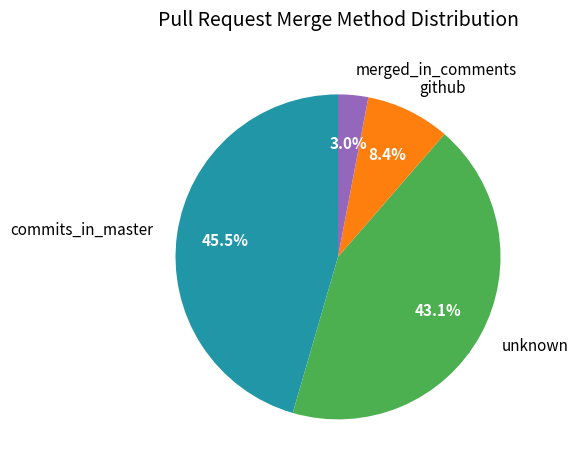

Does any single category account for the majority?

No